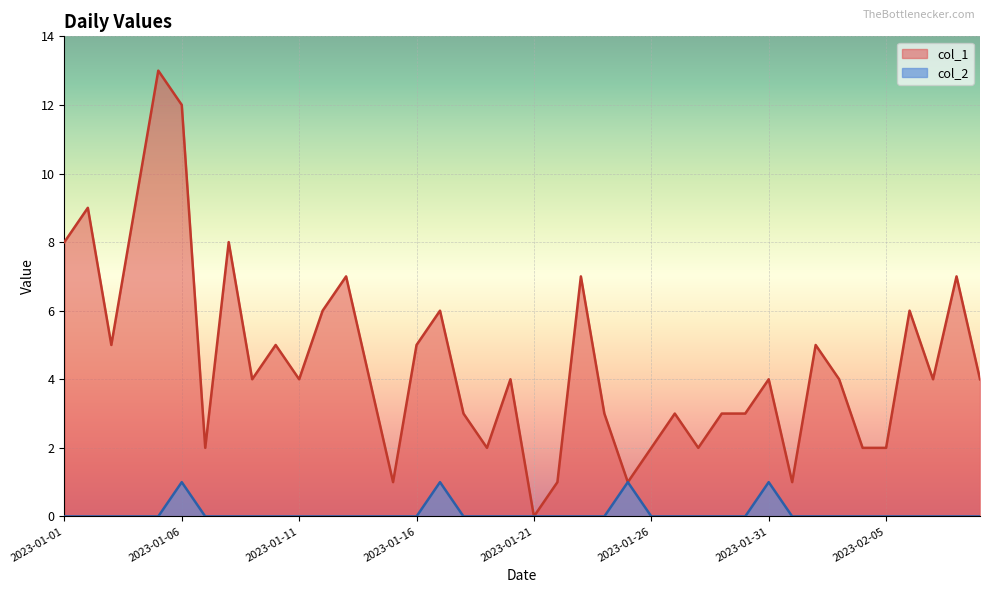

Reading right to left, transcribe all the data shown in this chart.

col_1: 2023-02-09=4	2023-02-08=7	2023-02-07=4	2023-02-06=6	2023-02-05=2	2023-02-04=2	2023-02-03=4	2023-02-02=5	2023-02-01=1	2023-01-31=4	2023-01-30=3	2023-01-29=3	2023-01-28=2	2023-01-27=3	2023-01-26=2	2023-01-25=1	2023-01-24=3	2023-01-23=7	2023-01-22=1	2023-01-21=0	2023-01-20=4	2023-01-19=2	2023-01-18=3	2023-01-17=6	2023-01-16=5	2023-01-15=1	2023-01-14=4	2023-01-13=7	2023-01-12=6	2023-01-11=4	2023-01-10=5	2023-01-09=4	2023-01-08=8	2023-01-07=2	2023-01-06=12	2023-01-05=13	2023-01-04=9	2023-01-03=5	2023-01-02=9	2023-01-01=8
col_2: 2023-02-09=0	2023-02-08=0	2023-02-07=0	2023-02-06=0	2023-02-05=0	2023-02-04=0	2023-02-03=0	2023-02-02=0	2023-02-01=0	2023-01-31=1	2023-01-30=0	2023-01-29=0	2023-01-28=0	2023-01-27=0	2023-01-26=0	2023-01-25=1	2023-01-24=0	2023-01-23=0	2023-01-22=0	2023-01-21=0	2023-01-20=0	2023-01-19=0	2023-01-18=0	2023-01-17=1	2023-01-16=0	2023-01-15=0	2023-01-14=0	2023-01-13=0	2023-01-12=0	2023-01-11=0	2023-01-10=0	2023-01-09=0	2023-01-08=0	2023-01-07=0	2023-01-06=1	2023-01-05=0	2023-01-04=0	2023-01-03=0	2023-01-02=0	2023-01-01=0